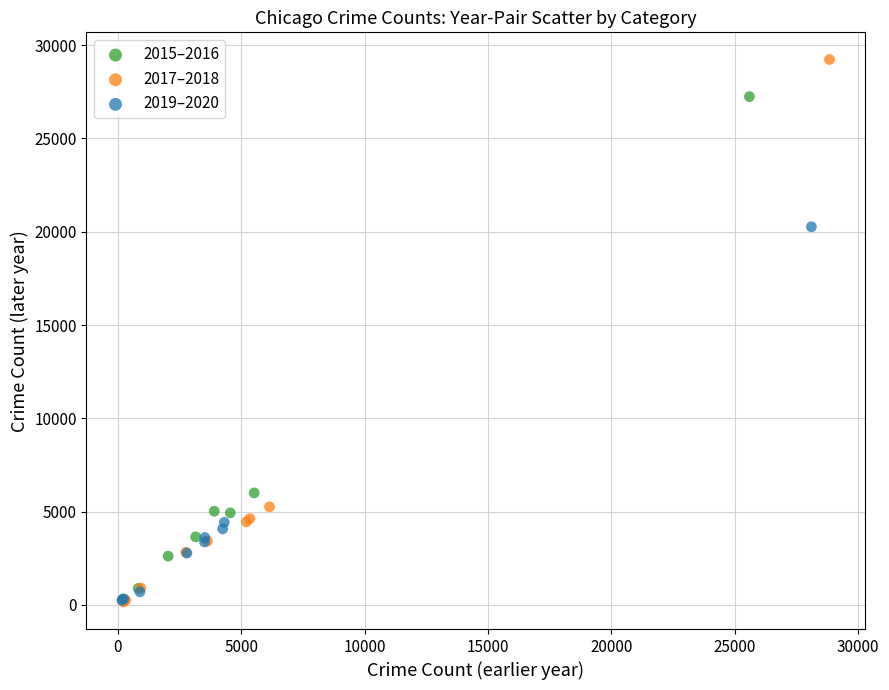

Which series has the widest spread of Y values?

2017–2018